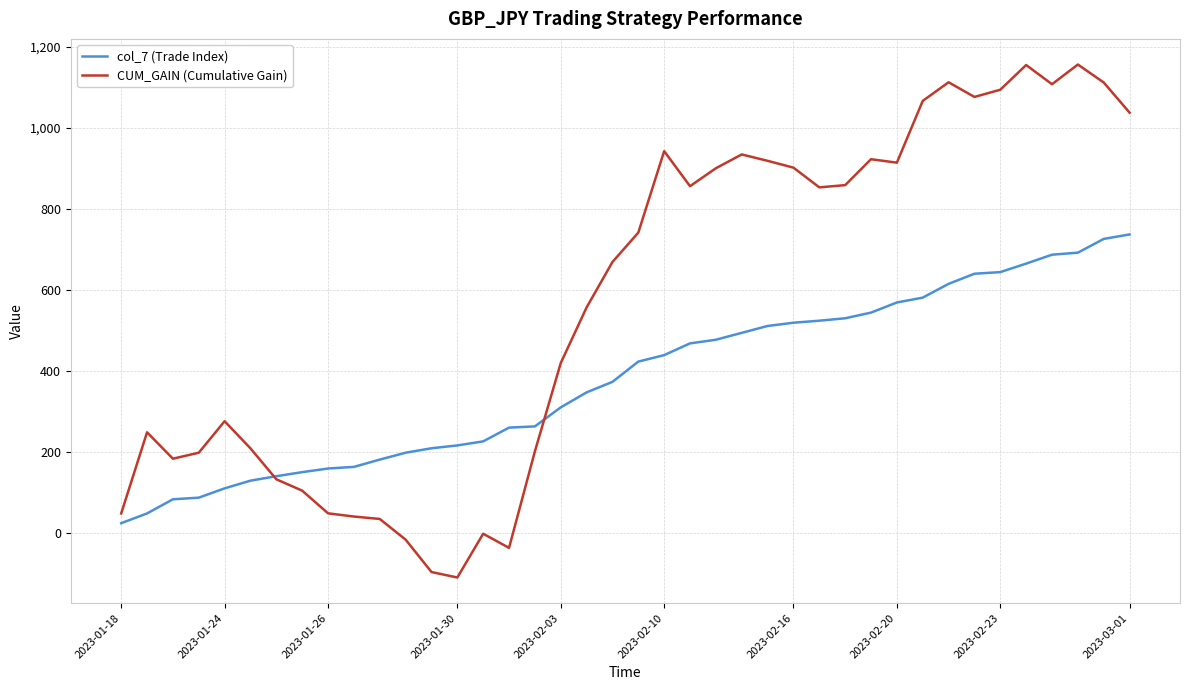

What is the maximum value shown in the chart?

1156.6